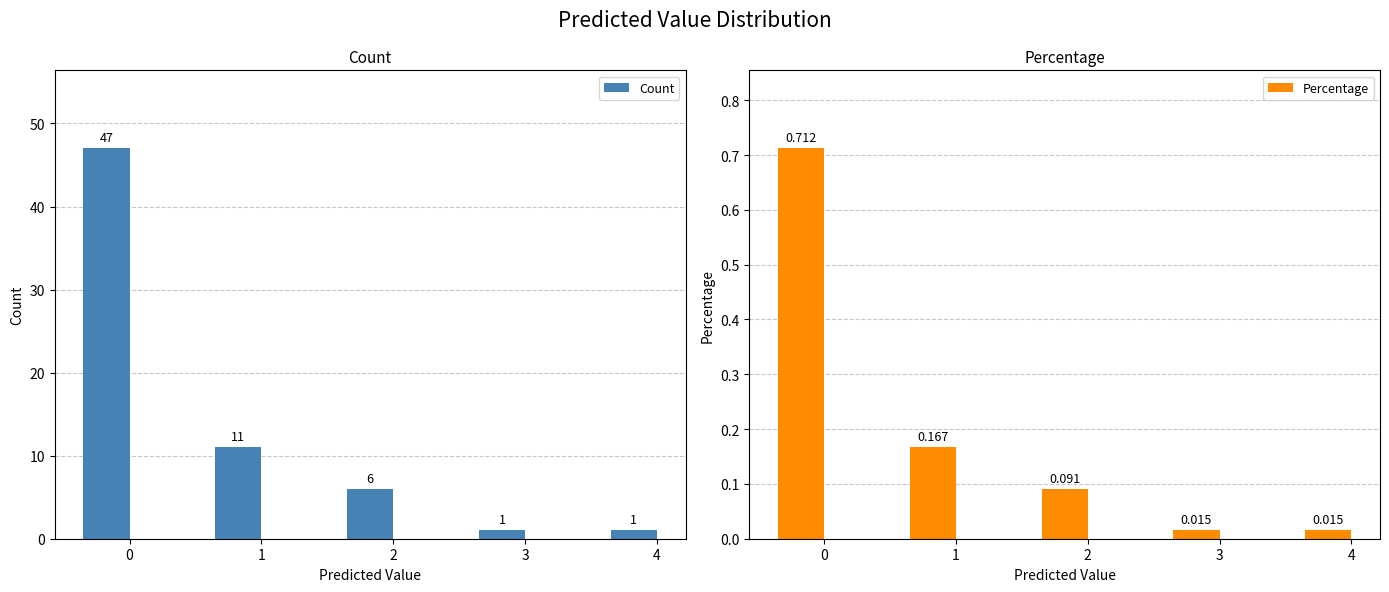

Rank the series by their average value, from highest to lowest.

Count, Percentage